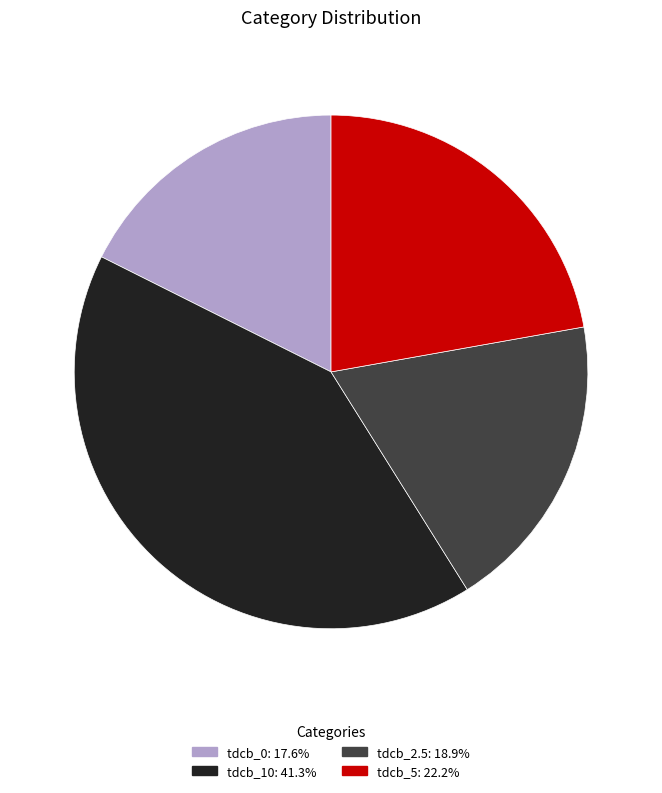

Between tdcb_5 and tdcb_2.5, which is larger?

tdcb_5